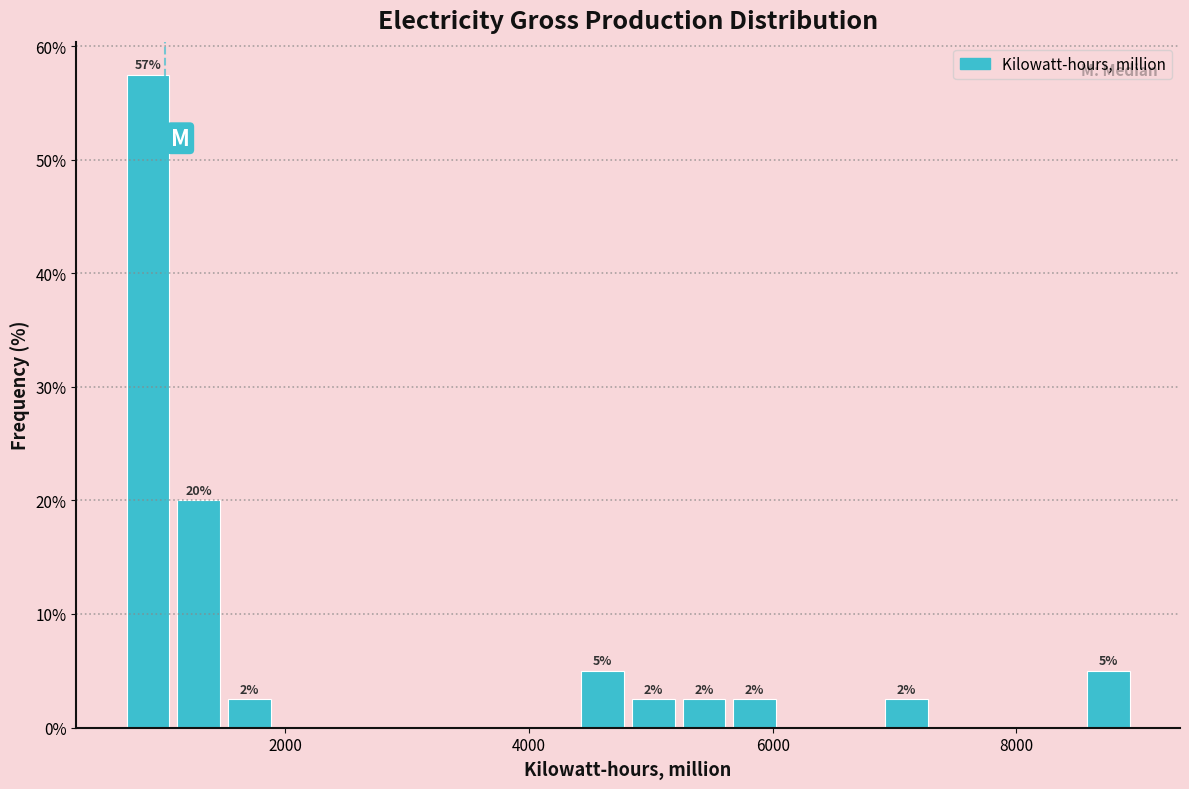

Read against the x-axis, roughly where is the centre of the tallest bar?

800